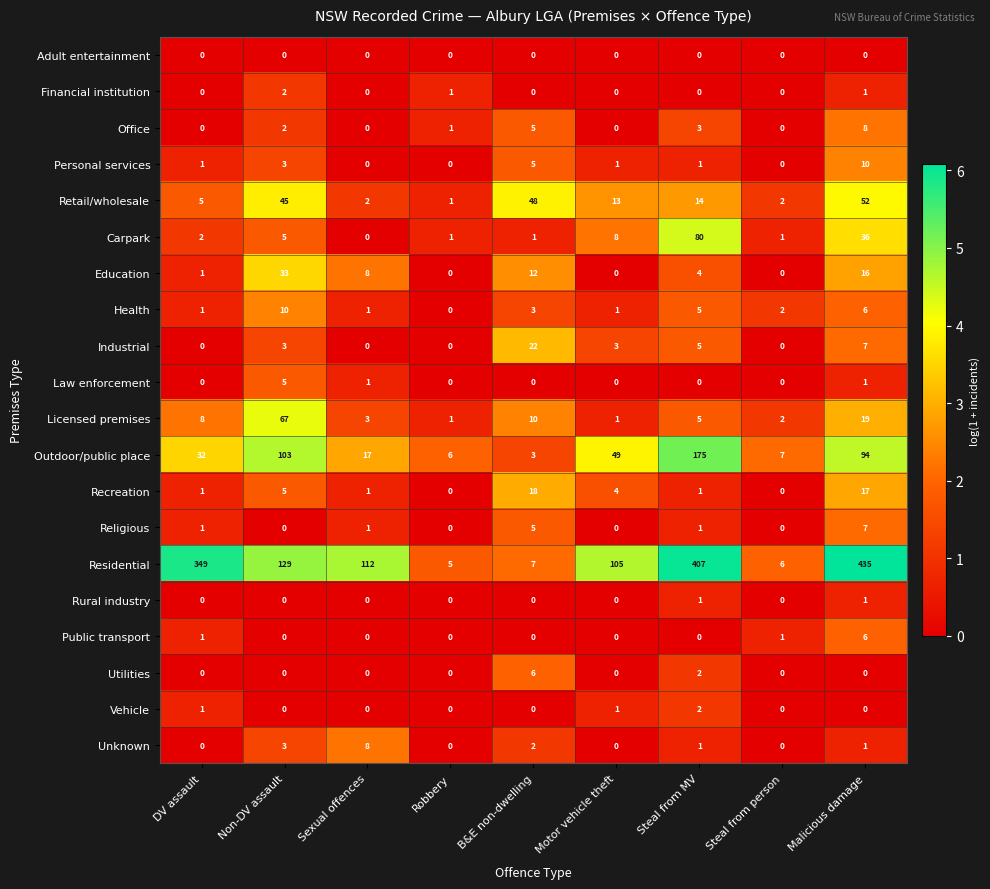

What is the total value across all series at Robbery?

16